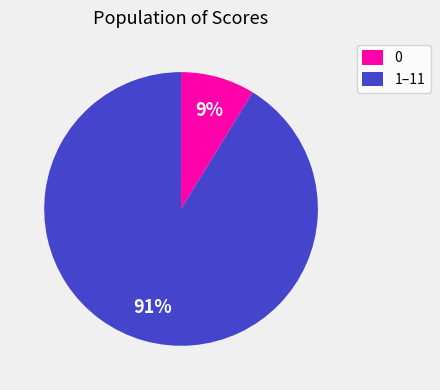

Rank the categories by value from highest to lowest.

1–11, 0